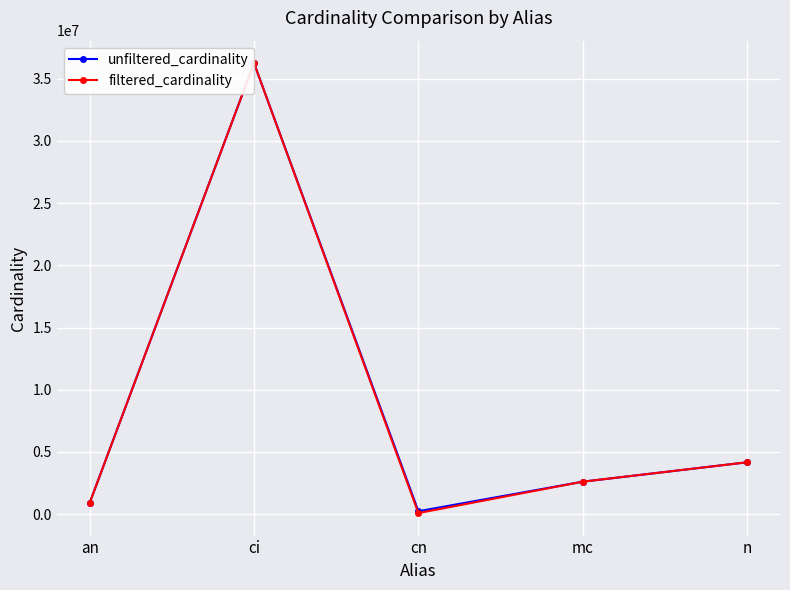

The value of filtered_cardinality at ci is 36244344. True or false?

True